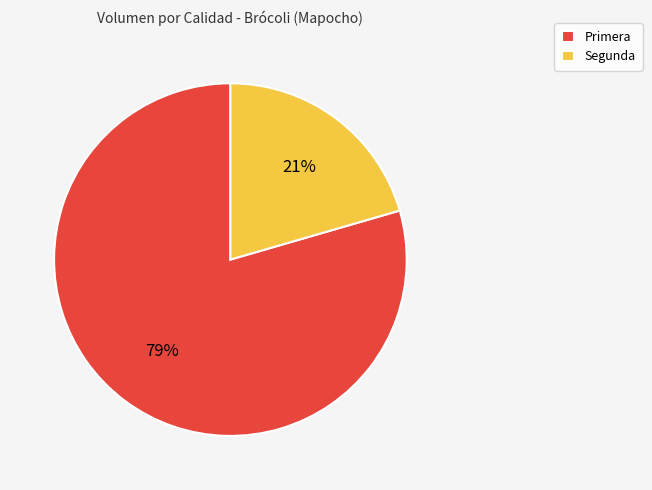

How many slices are in this pie chart?

2